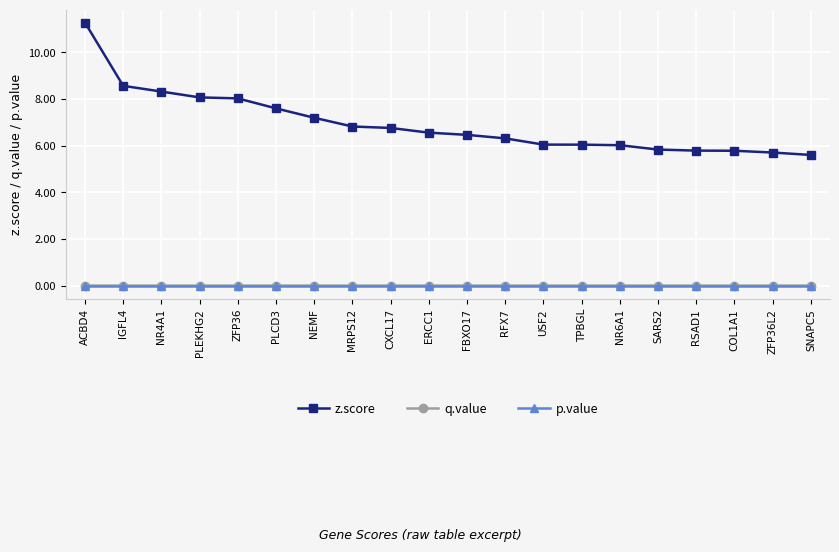

True or false: p.value has a value of 0.0 at PLEKHG2.

True